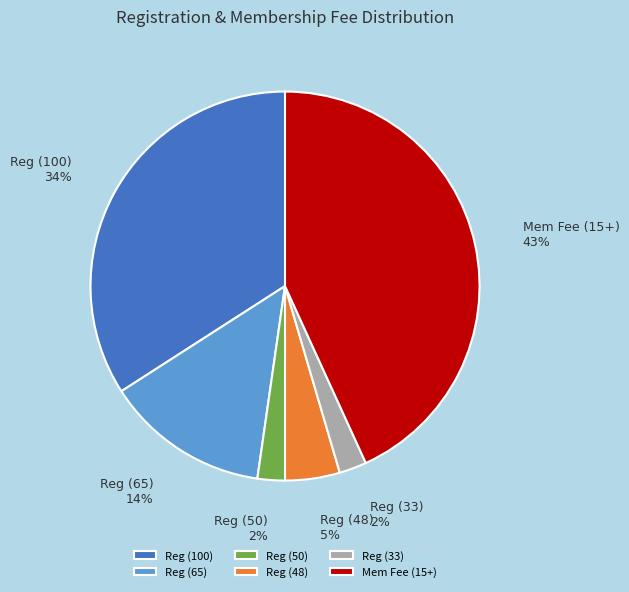

Is the sum of Reg (65) and Reg (100) greater than half?

No